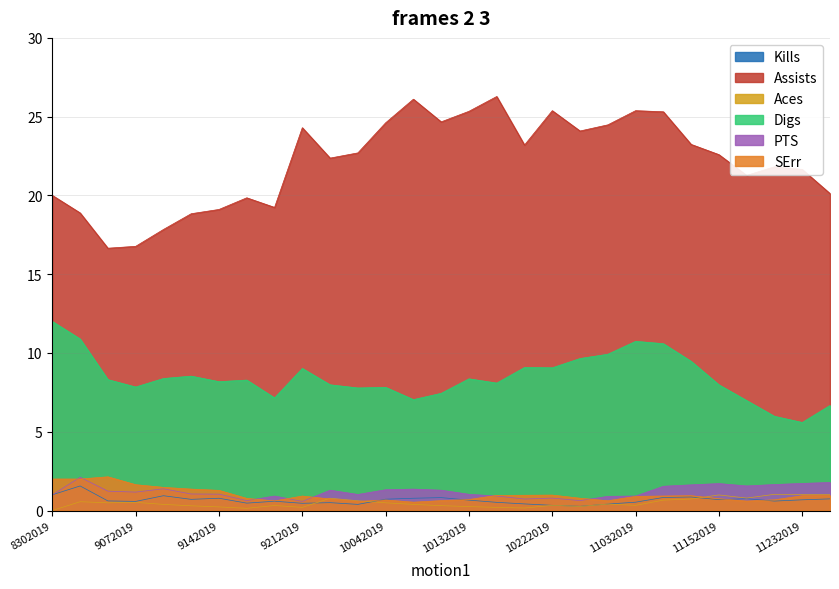

Which series changed the most between 9132019 and 11232019?

Digs